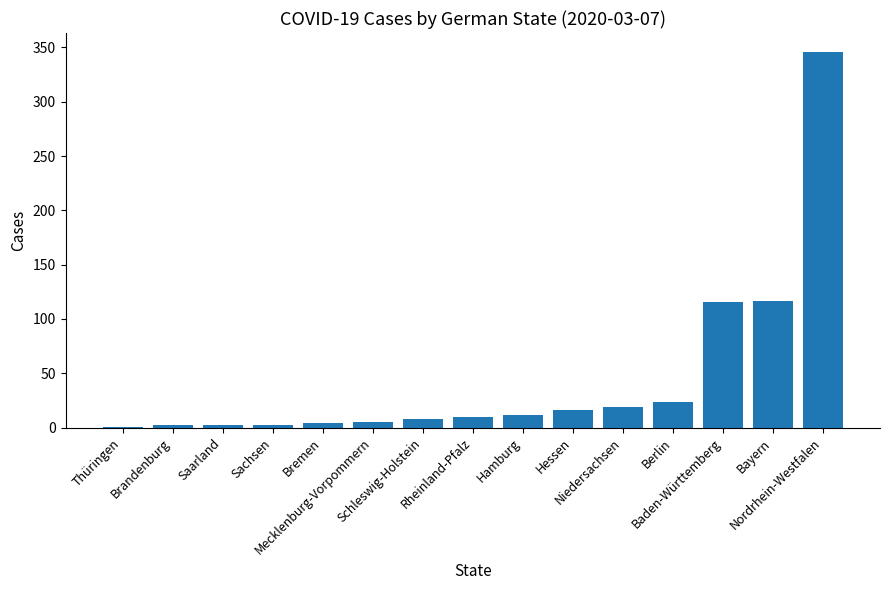

What is the sum of all values?

684